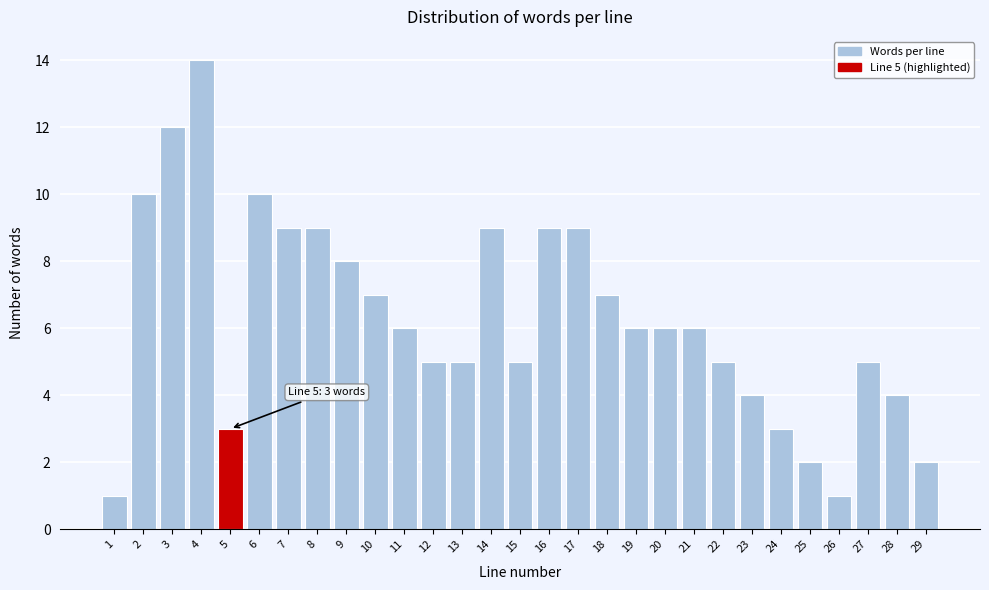

Reading left to right, extract all data points from this chart.

1	10	12	14	3	10	9	9	8	7	6	5	5	9	5	9	9	7	6	6	6	5	4	3	2	1	5	4	2